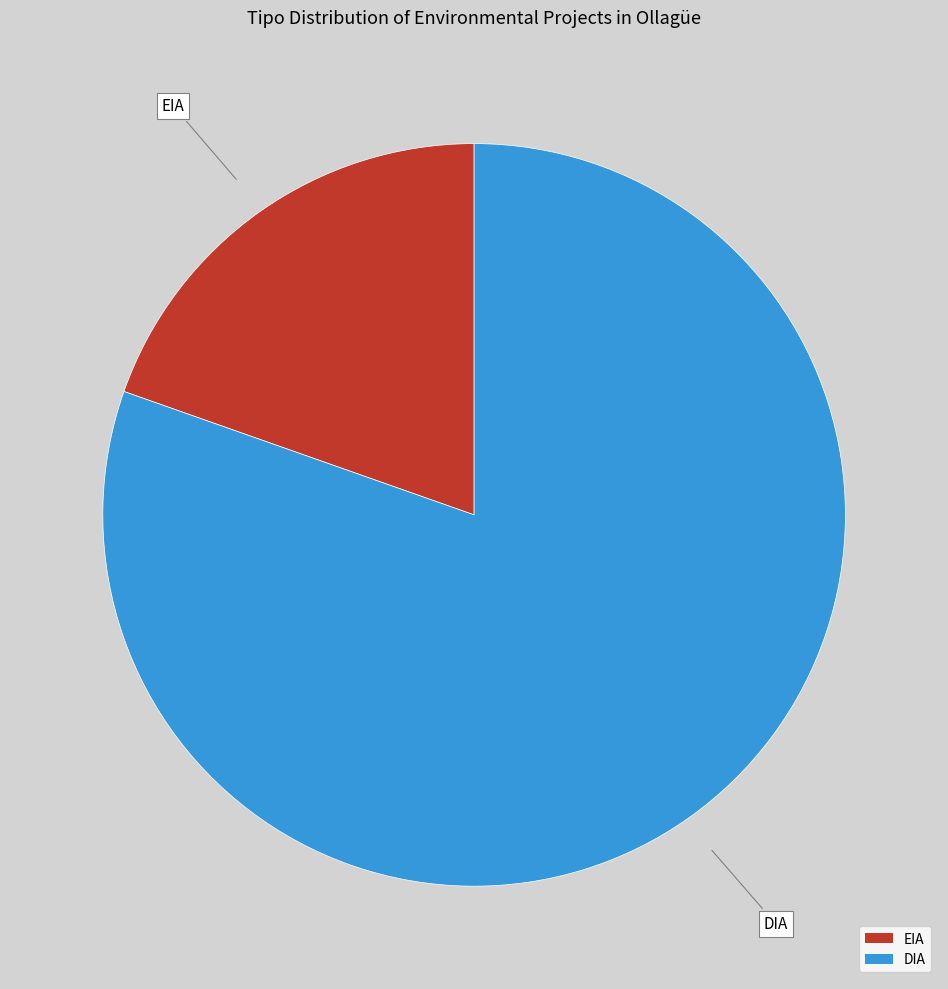

The DIA slice represents 80% of the pie. True or false?

True